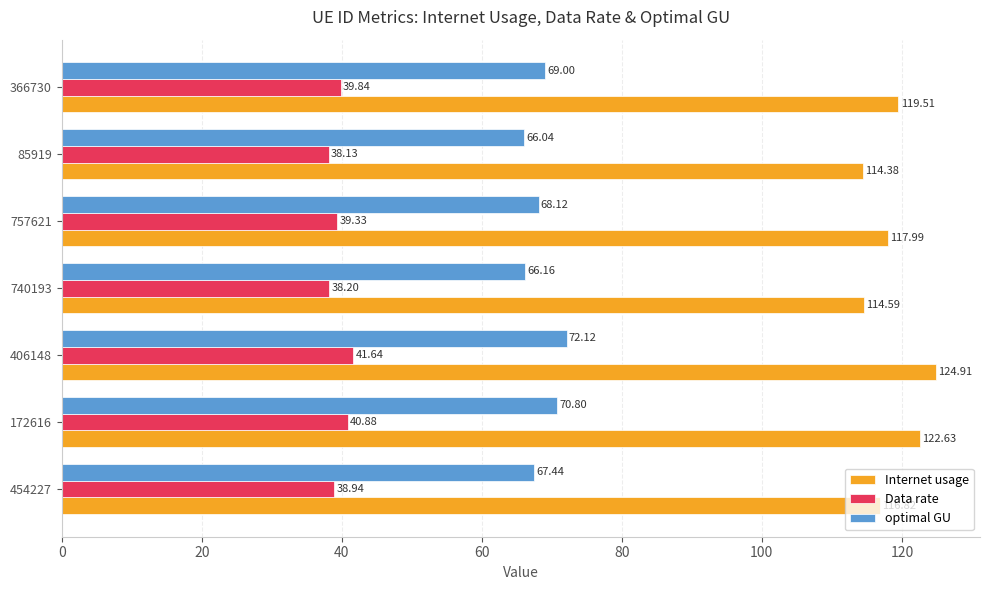

What is the sum of all Internet usage values?

830.8